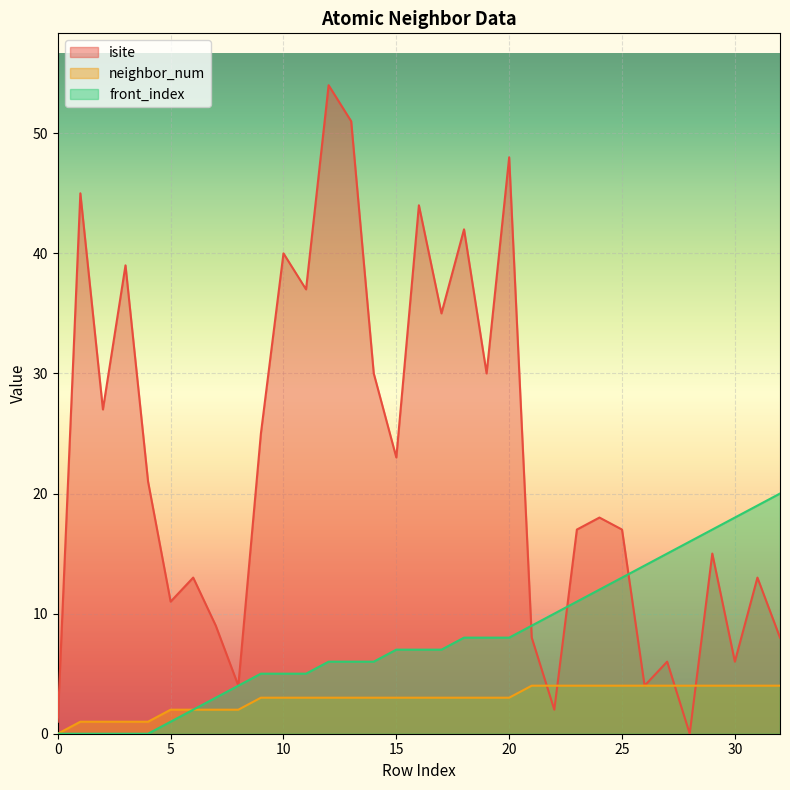

Rank the series at 13 from highest to lowest value.

isite, front_index, neighbor_num